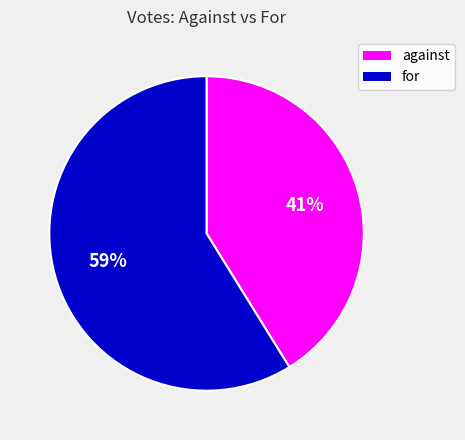

To the nearest percent, what is the combined percentage of for and against?

100%